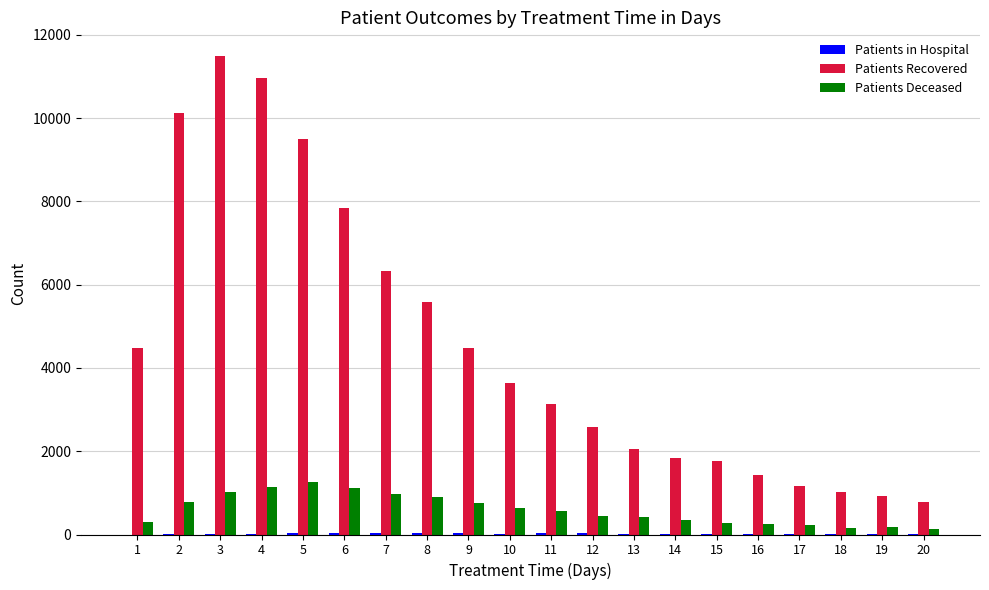

What is the sum of all Patients Deceased values?

11919